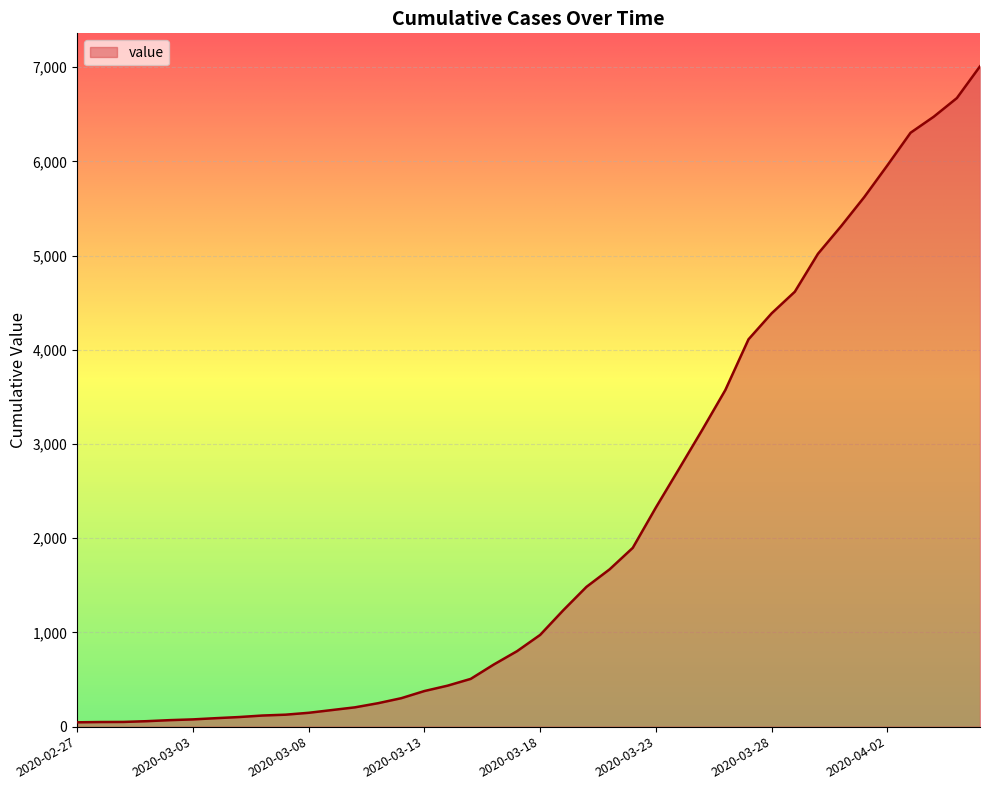

What is the greatest value displayed?

7010